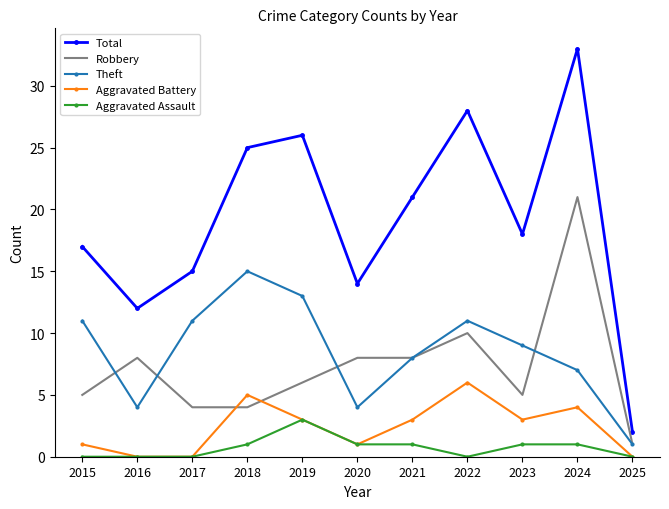

What is the highest value of the Theft series?

15